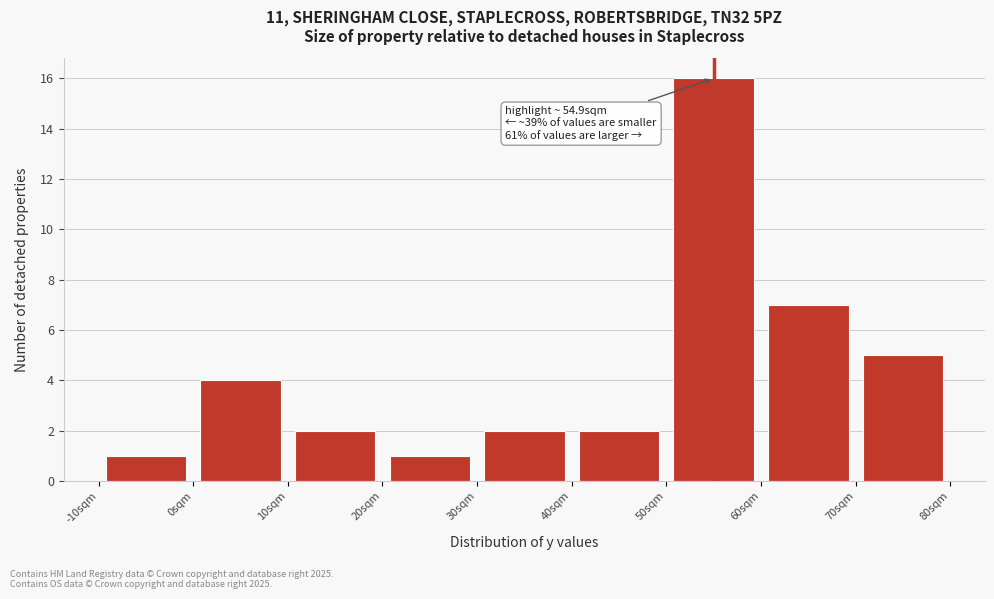

Which range on the x-axis has the tallest bar?

50 to 60